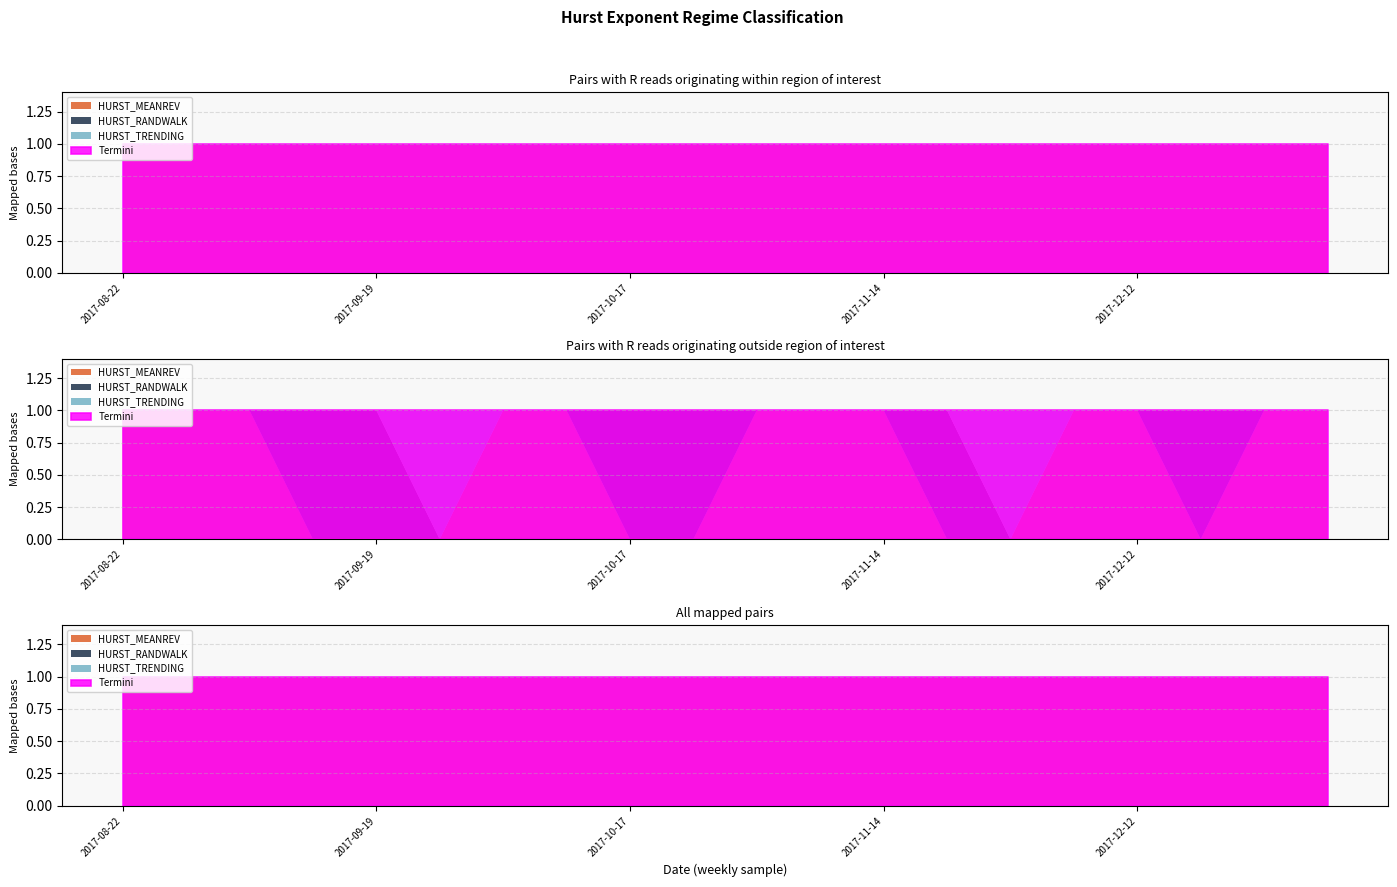

What is the label of the 17th point from the right?

2017-09-12